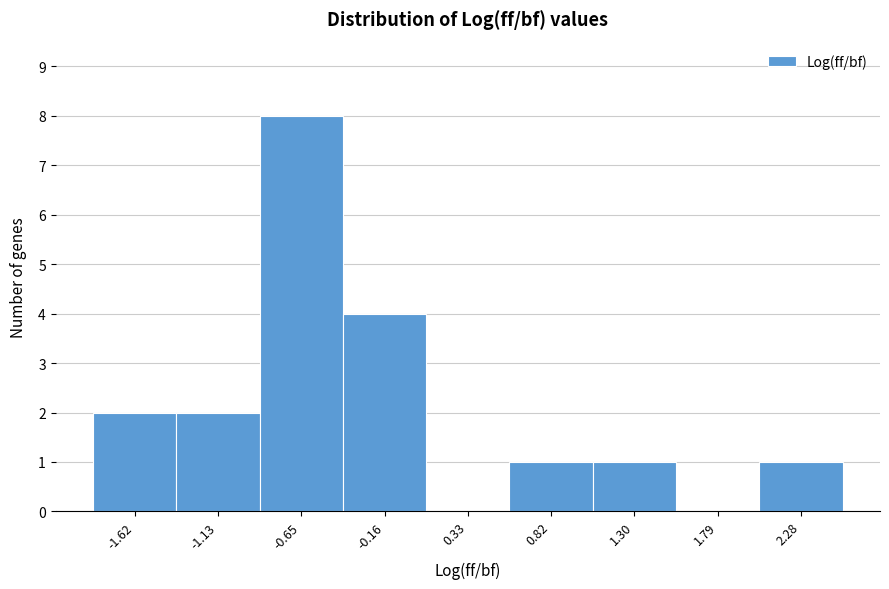

How tall is the bar that spans -1.40 to -0.90 on the x-axis? Neither the bar edges nor the heights are printed on the chart, so give them approximately, as read against the axes.

2